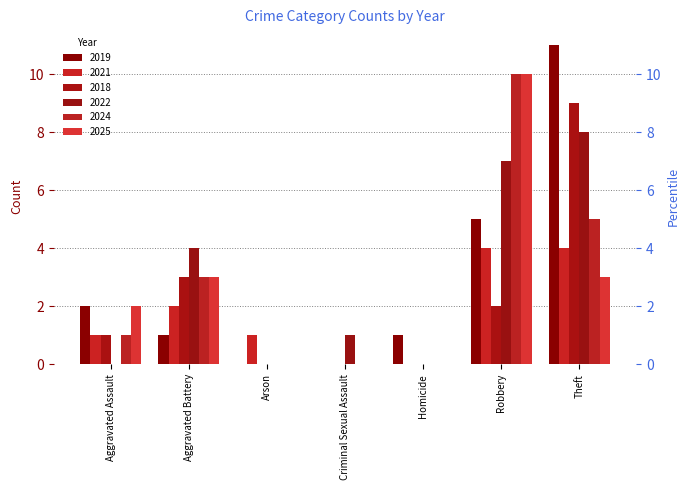

What position from the right is Arson?

5